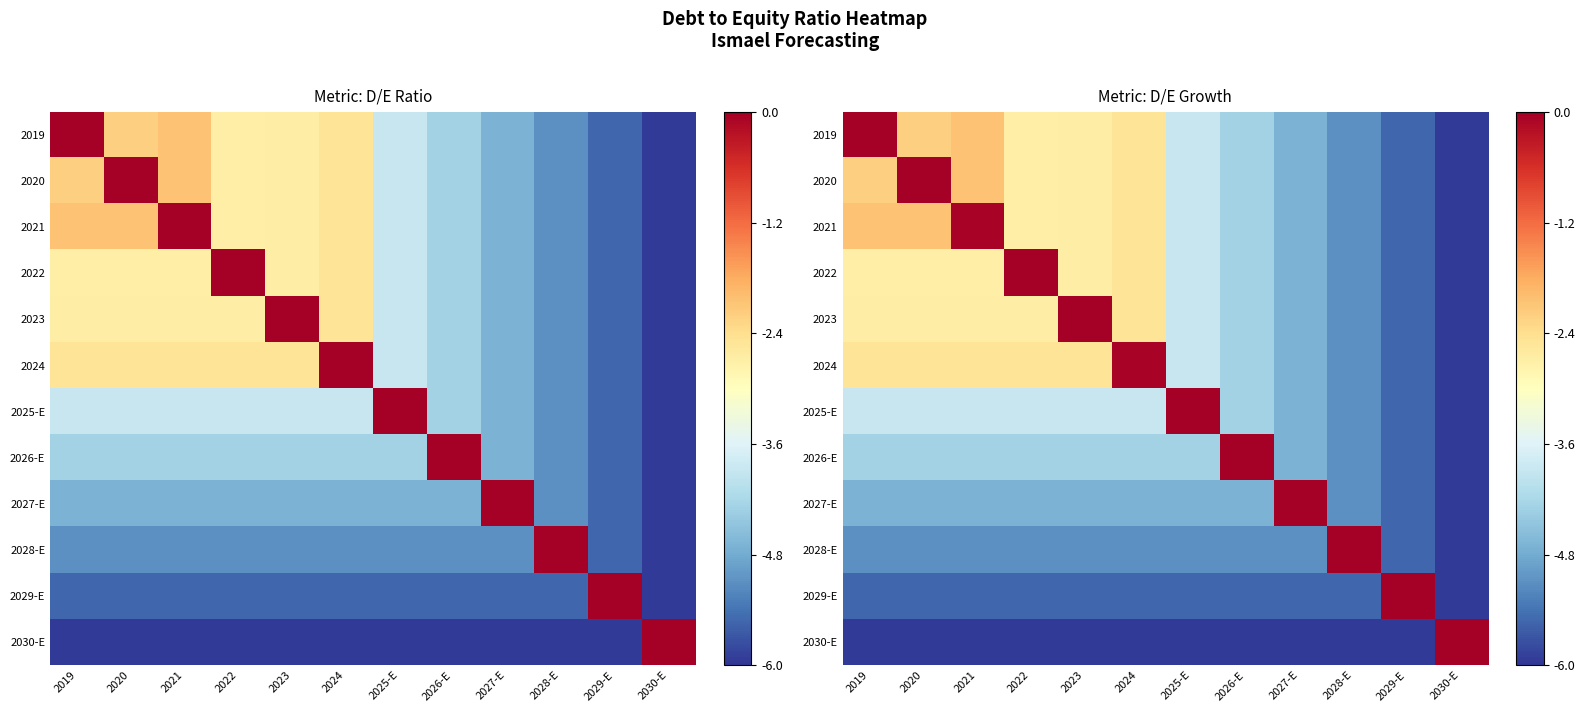

What is the maximum value for 2026-E?

0.1